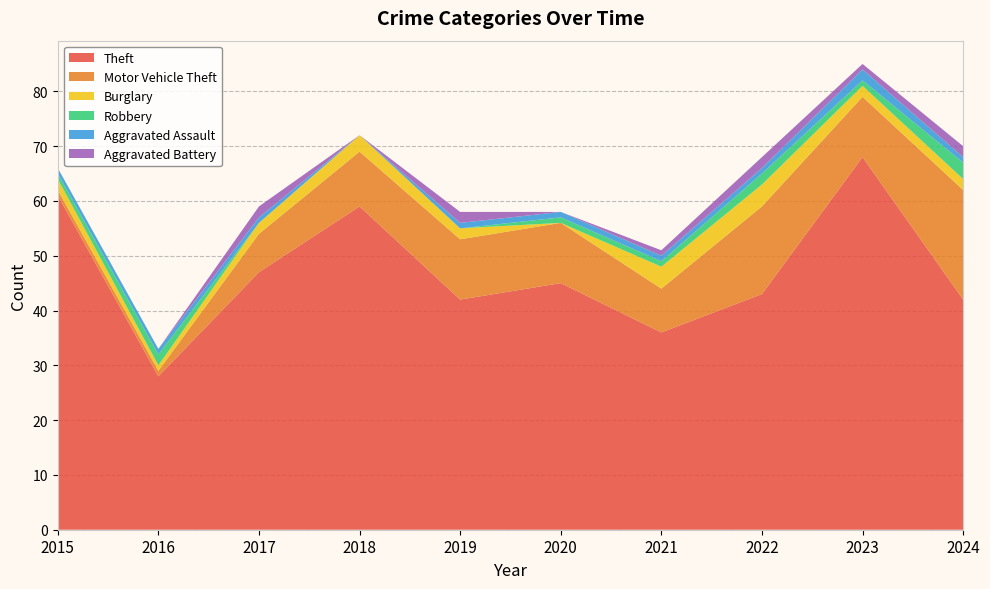

Reading left to right, list all the values displayed in this chart.

Theft: 2015=61	2016=28	2017=47	2018=59	2019=42	2020=45	2021=36	2022=43	2023=68	2024=42
Motor Vehicle Theft: 2015=1	2016=1	2017=7	2018=10	2019=11	2020=11	2021=8	2022=16	2023=11	2024=20
Burglary: 2015=2	2016=1	2017=2	2018=3	2019=2	2020=0	2021=4	2022=4	2023=2	2024=2
Robbery: 2015=1	2016=2	2017=0	2018=0	2019=0	2020=1	2021=1	2022=2	2023=1	2024=3
Aggravated Assault: 2015=1	2016=1	2017=1	2018=0	2019=1	2020=1	2021=1	2022=1	2023=2	2024=1
Aggravated Battery: 2015=0	2016=0	2017=2	2018=0	2019=2	2020=0	2021=1	2022=2	2023=1	2024=2